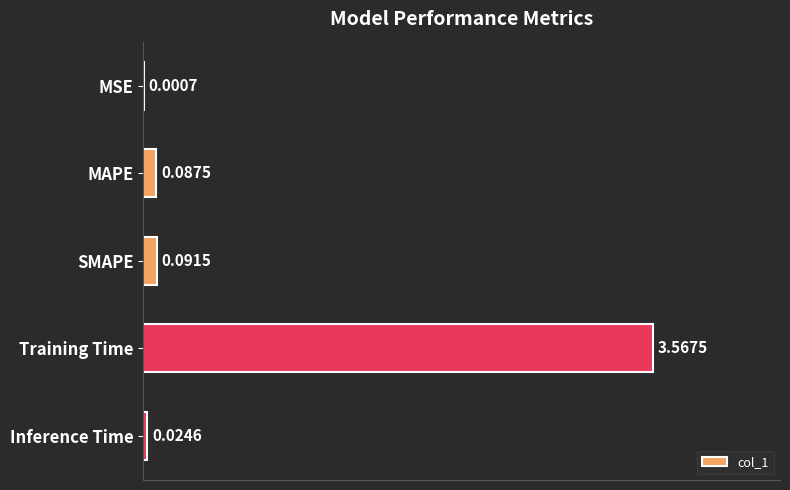

What is the sum of all values?

3.8